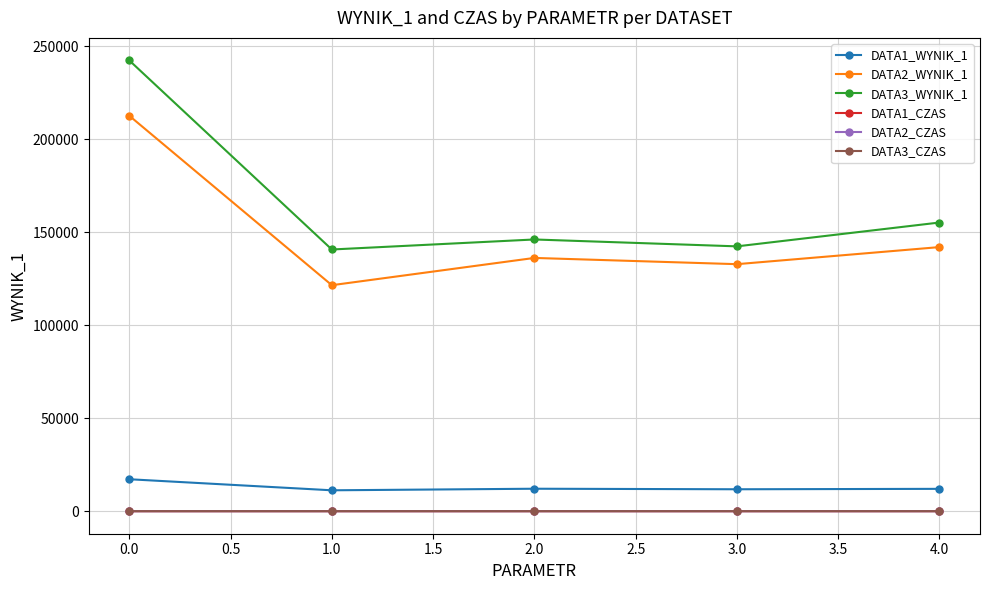

At which label does DATA3_WYNIK_1 reach its peak?

0.0